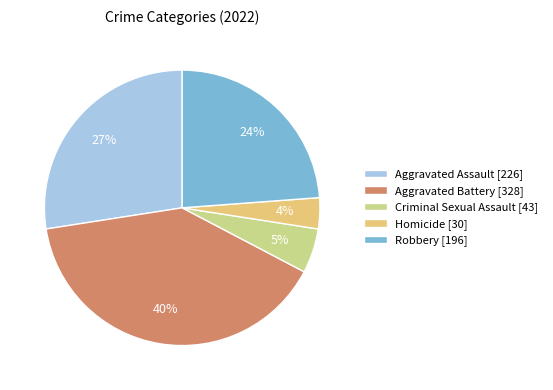

How many slices are in this pie chart?

5